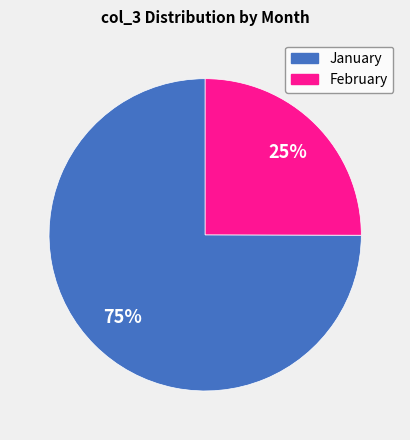

How many slices are in this pie chart?

2